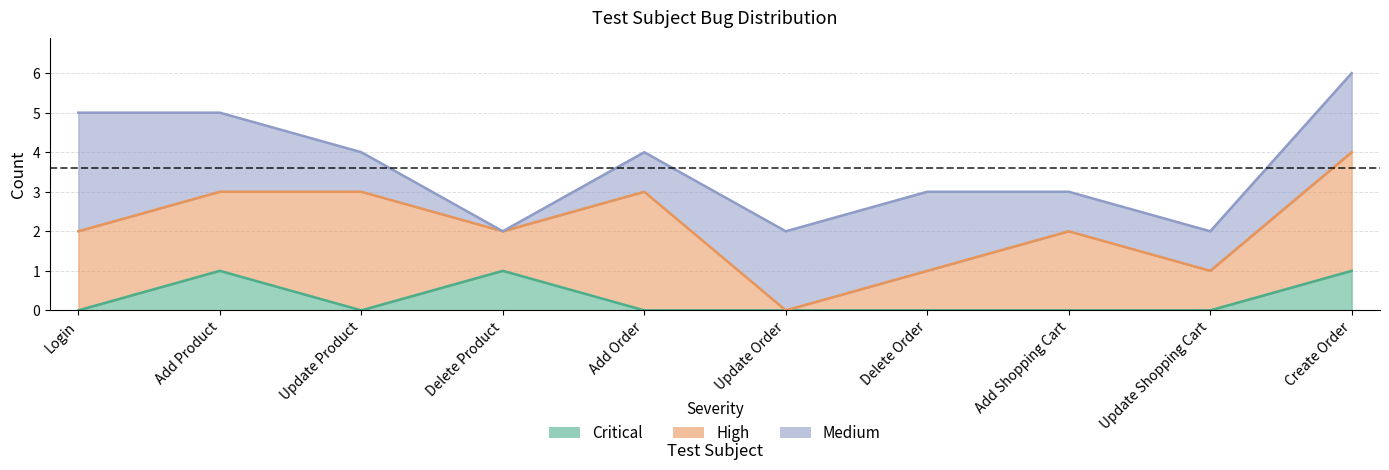

True or false: Critical has more than 2 points higher than both neighbors.

False